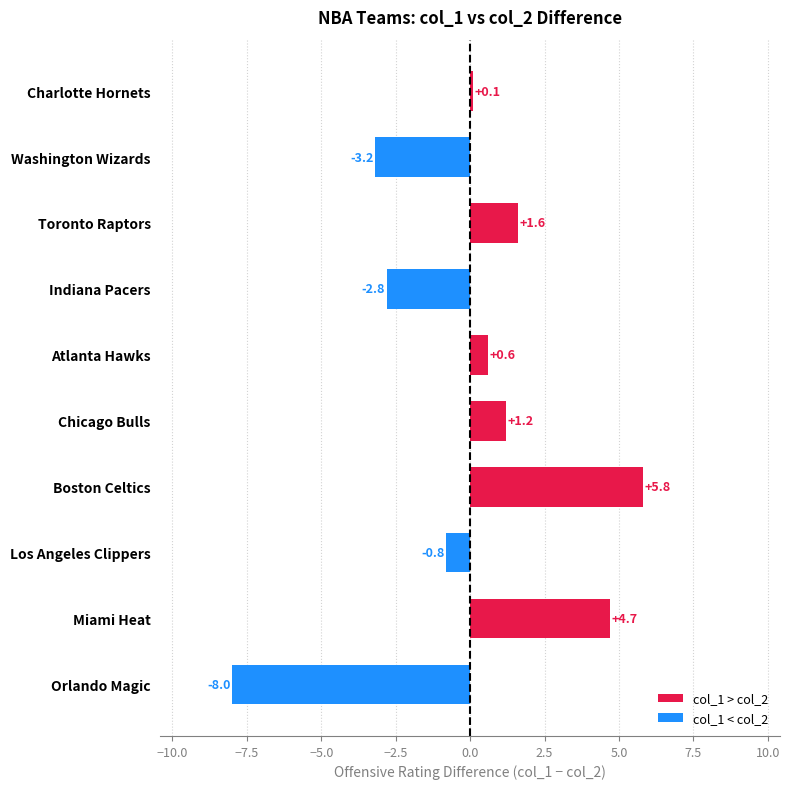

The chart shows a value of 8.2 at Boston Celtics. True or false?

False